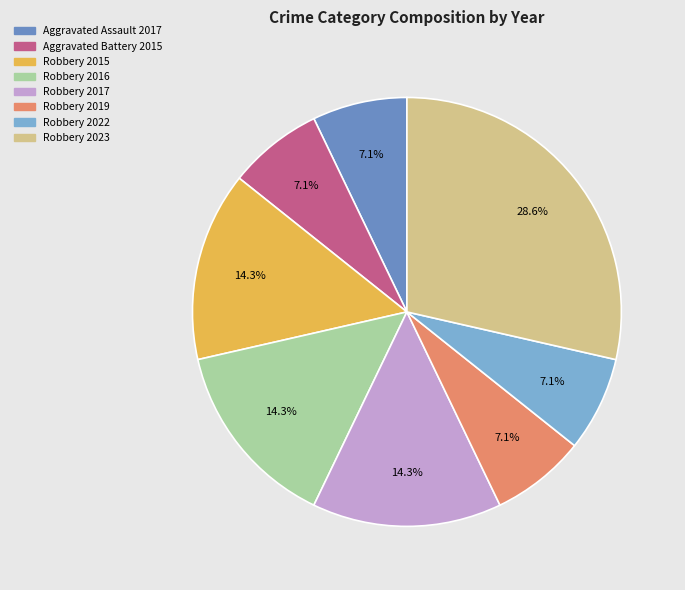

What percentage do Robbery 2017 and Robbery 2023 together represent?

42.9%